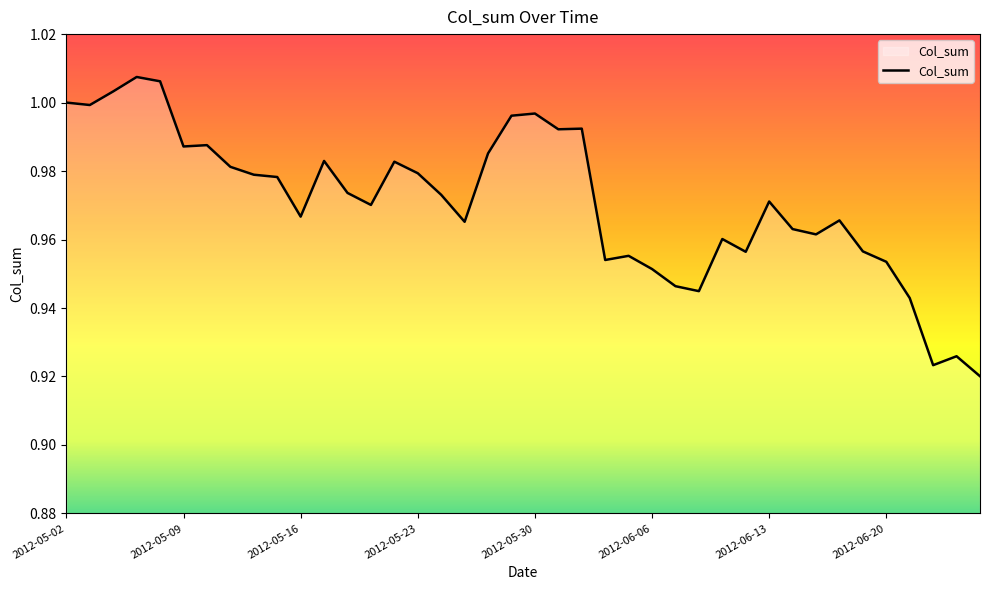

Does the chart display data point markers on the line(s)?

No